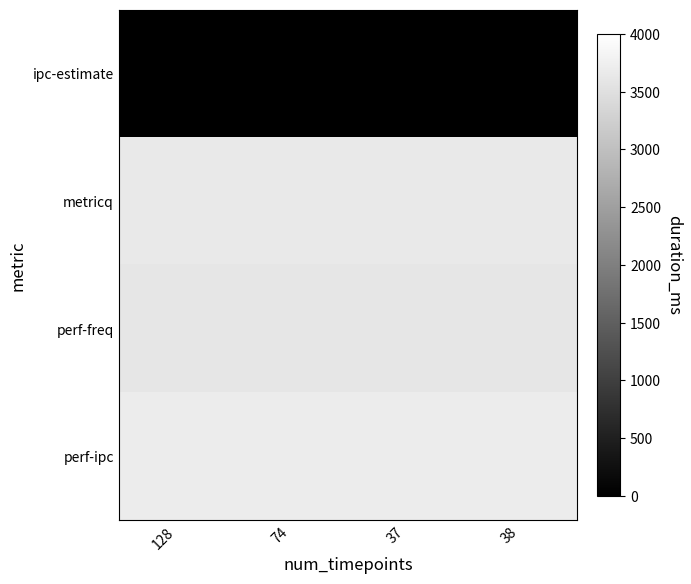

What is the spread (max minus min) of values at 37?

3702